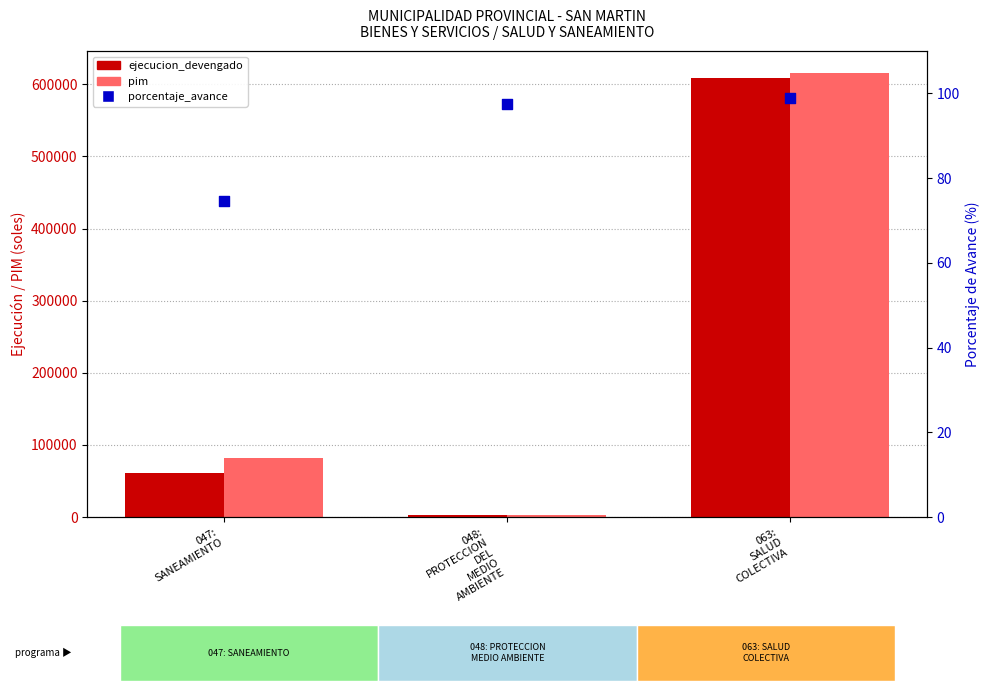

Which series has the largest Y range (max minus min)?

pim